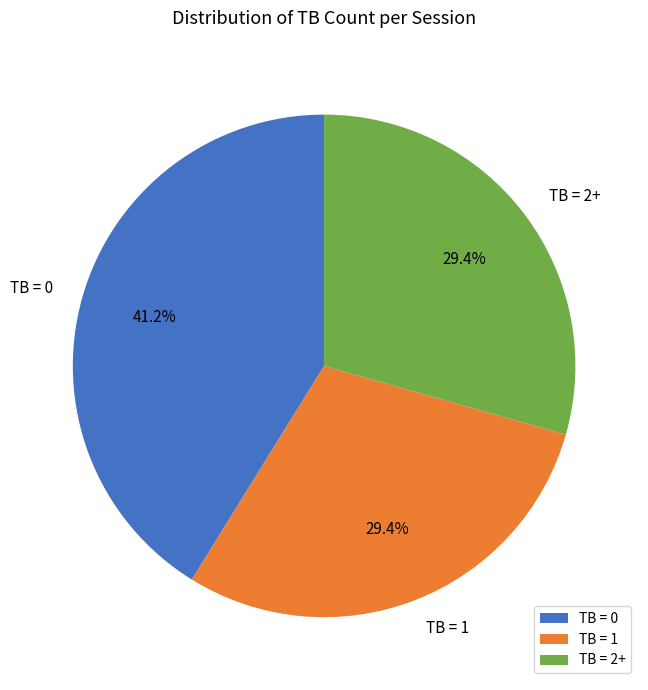

What portion of the pie excludes TB = 0?

58.8%